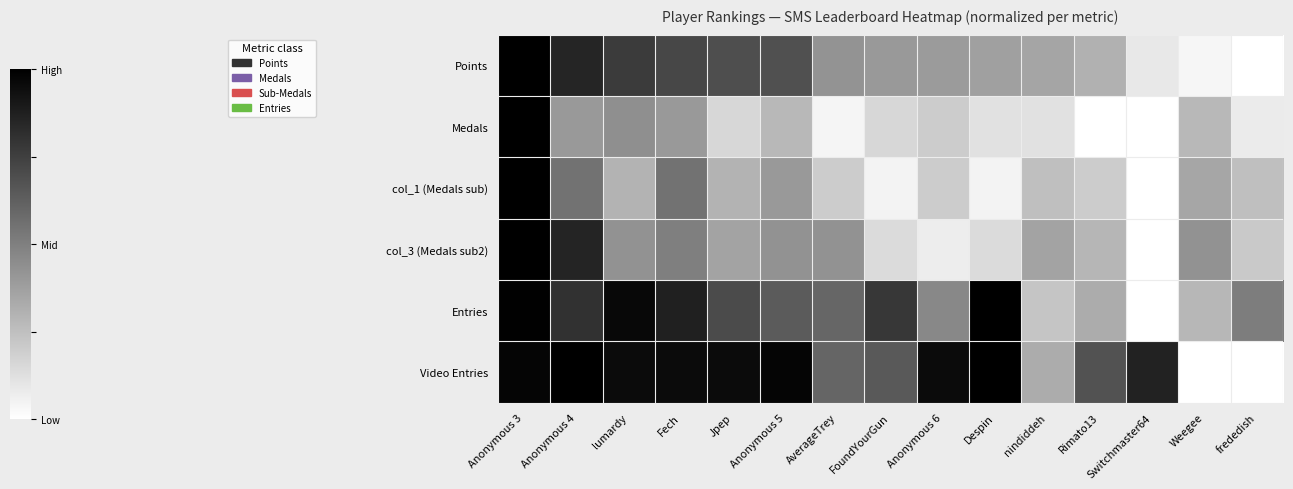

Reading left to right, list all the values displayed in this chart.

Points: Anonymous 3=1.0	Anonymous 4=0.9	lumardy=0.8	Fech=0.7	Jpep=0.7	Anonymous 5=0.7	AverageTrey=0.4	FoundYourGun=0.4	Anonymous 6=0.4	Despin=0.4	nindiddeh=0.4	Rimato13=0.3	Switchmaster64=0.1	Weegee=0.0	frededish=0.0
Medals: Anonymous 3=1.0	Anonymous 4=0.4	lumardy=0.4	Fech=0.4	Jpep=0.2	Anonymous 5=0.3	AverageTrey=0.0	FoundYourGun=0.2	Anonymous 6=0.2	Despin=0.1	nindiddeh=0.1	Rimato13=0.0	Switchmaster64=0.0	Weegee=0.3	frededish=0.1
col_1 (Medals sub): Anonymous 3=1.0	Anonymous 4=0.6	lumardy=0.3	Fech=0.6	Jpep=0.3	Anonymous 5=0.4	AverageTrey=0.2	FoundYourGun=0.1	Anonymous 6=0.2	Despin=0.1	nindiddeh=0.2	Rimato13=0.2	Switchmaster64=0.0	Weegee=0.3	frededish=0.2
col_3 (Medals sub2): Anonymous 3=1.0	Anonymous 4=0.9	lumardy=0.4	Fech=0.5	Jpep=0.4	Anonymous 5=0.4	AverageTrey=0.4	FoundYourGun=0.1	Anonymous 6=0.1	Despin=0.1	nindiddeh=0.4	Rimato13=0.3	Switchmaster64=0.0	Weegee=0.4	frededish=0.2
Entries: Anonymous 3=1.0	Anonymous 4=0.8	lumardy=1.0	Fech=0.9	Jpep=0.7	Anonymous 5=0.6	AverageTrey=0.6	FoundYourGun=0.8	Anonymous 6=0.5	Despin=1.0	nindiddeh=0.2	Rimato13=0.3	Switchmaster64=0.0	Weegee=0.3	frededish=0.5
Video Entries: Anonymous 3=1.0	Anonymous 4=1.0	lumardy=1.0	Fech=1.0	Jpep=1.0	Anonymous 5=1.0	AverageTrey=0.6	FoundYourGun=0.7	Anonymous 6=1.0	Despin=1.0	nindiddeh=0.3	Rimato13=0.7	Switchmaster64=0.9	Weegee=0.0	frededish=0.0